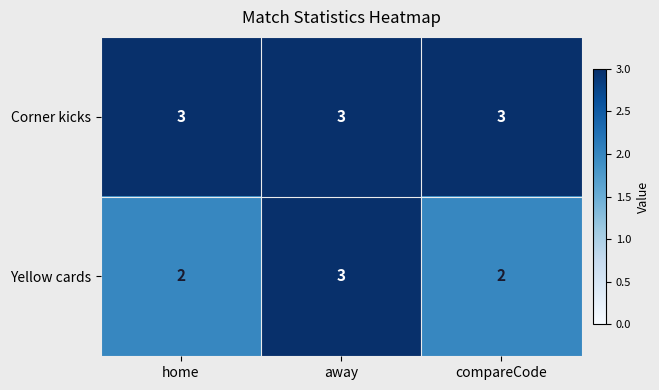

List the series in order of their overall mean, highest first.

Corner kicks, Yellow cards